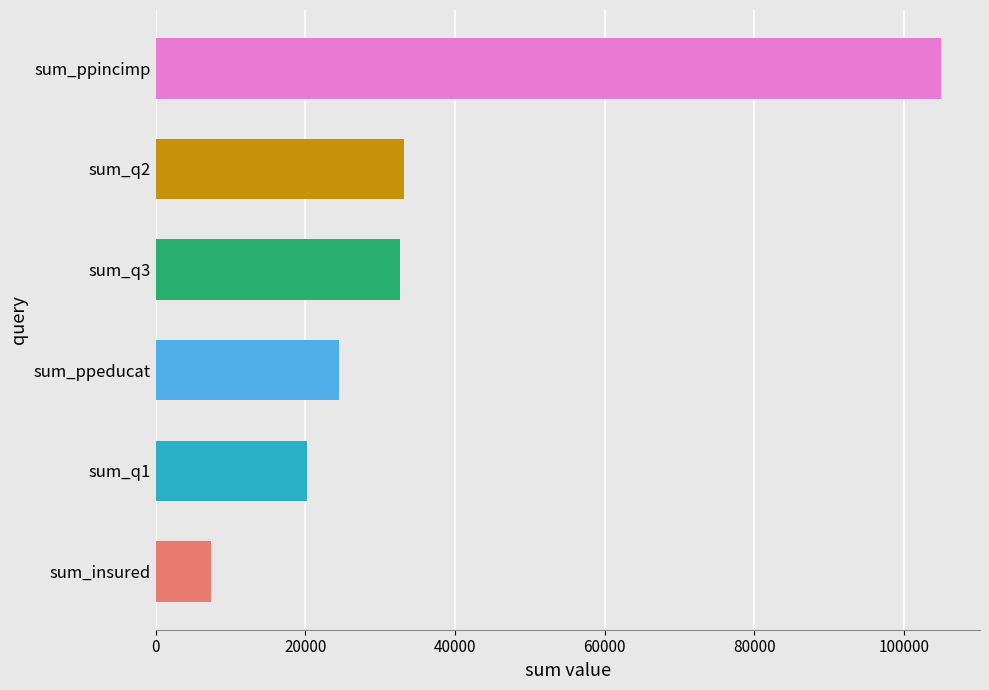

Does the chart contain stacked bars?

No